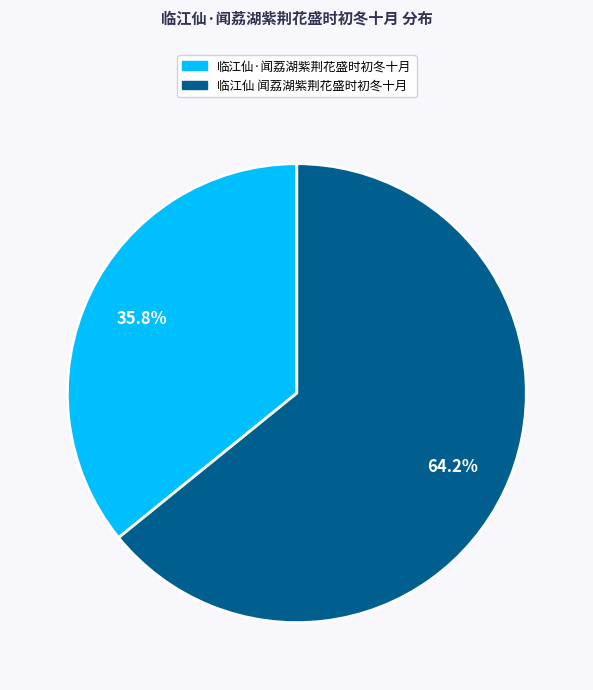

Does 临江仙·闻荔湖紫荆花盛时初冬十月 account for over 50% of the chart?

No